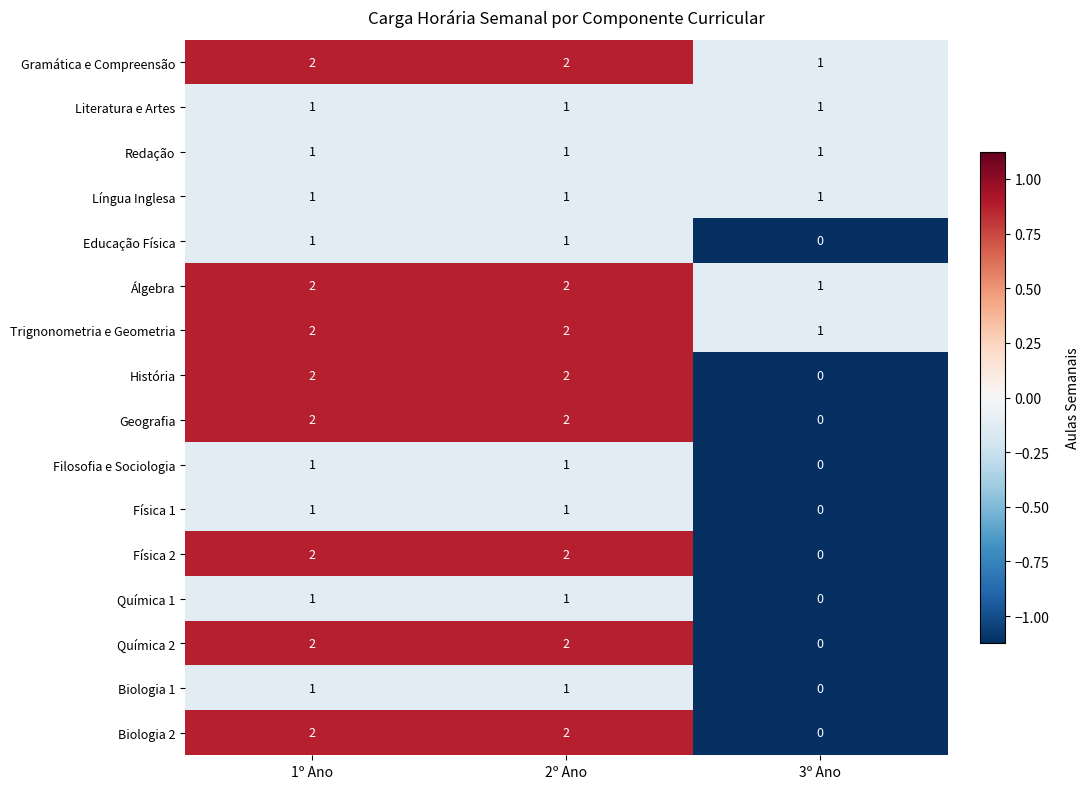

What is the spread (max minus min) of values at 2º Ano?

1